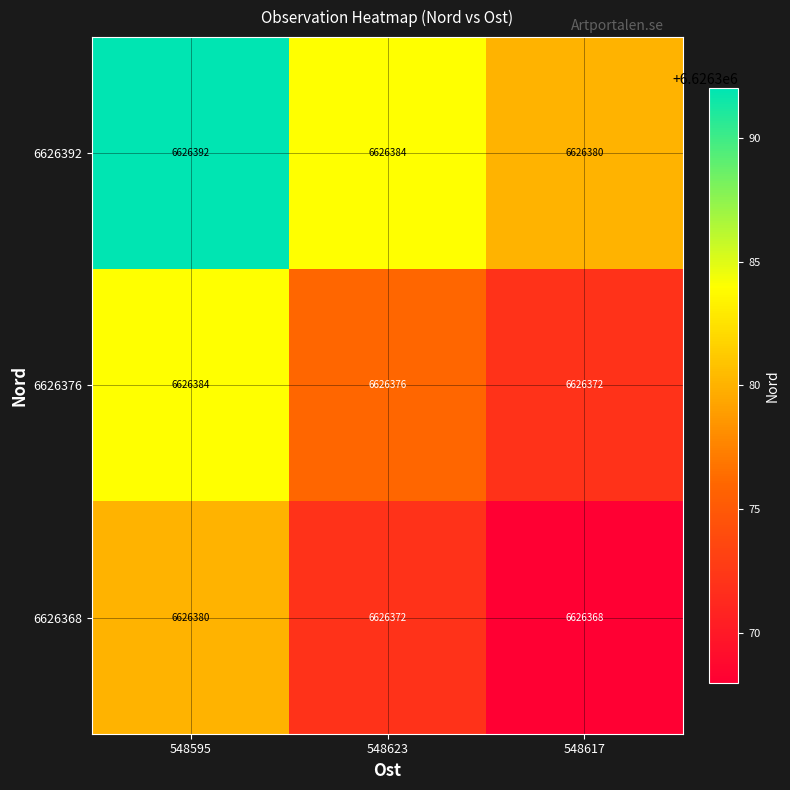

Count the number of data series in this chart.

3